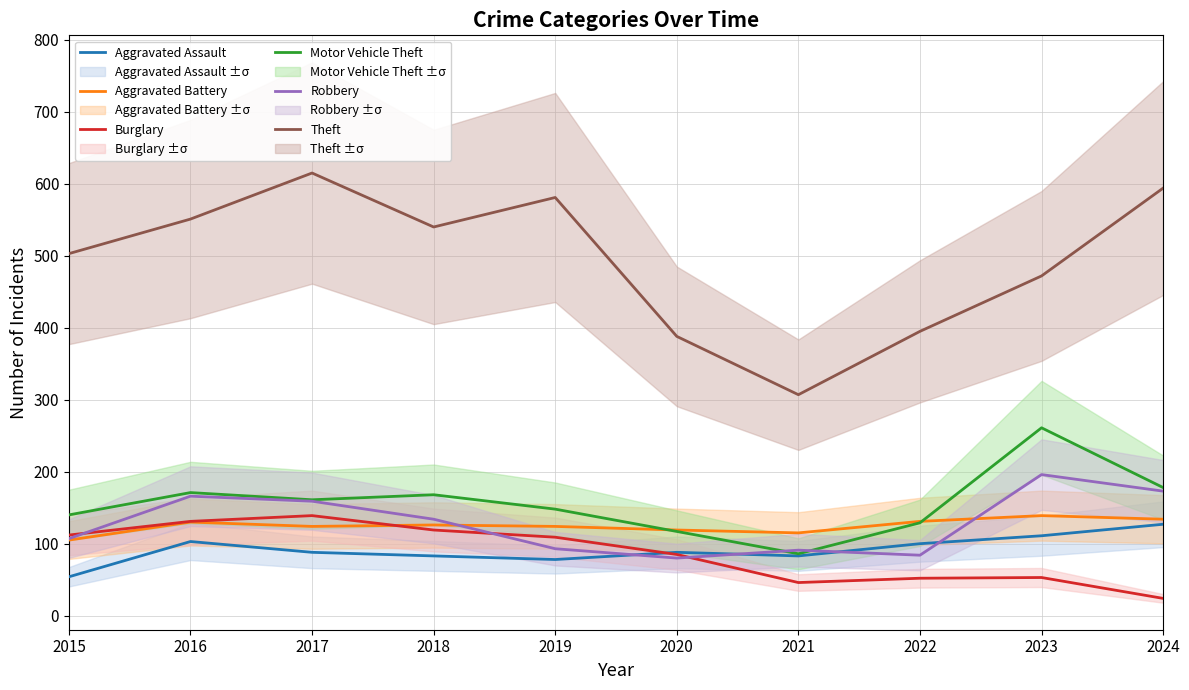

Where is Burglary nearest to the value 81?

2020